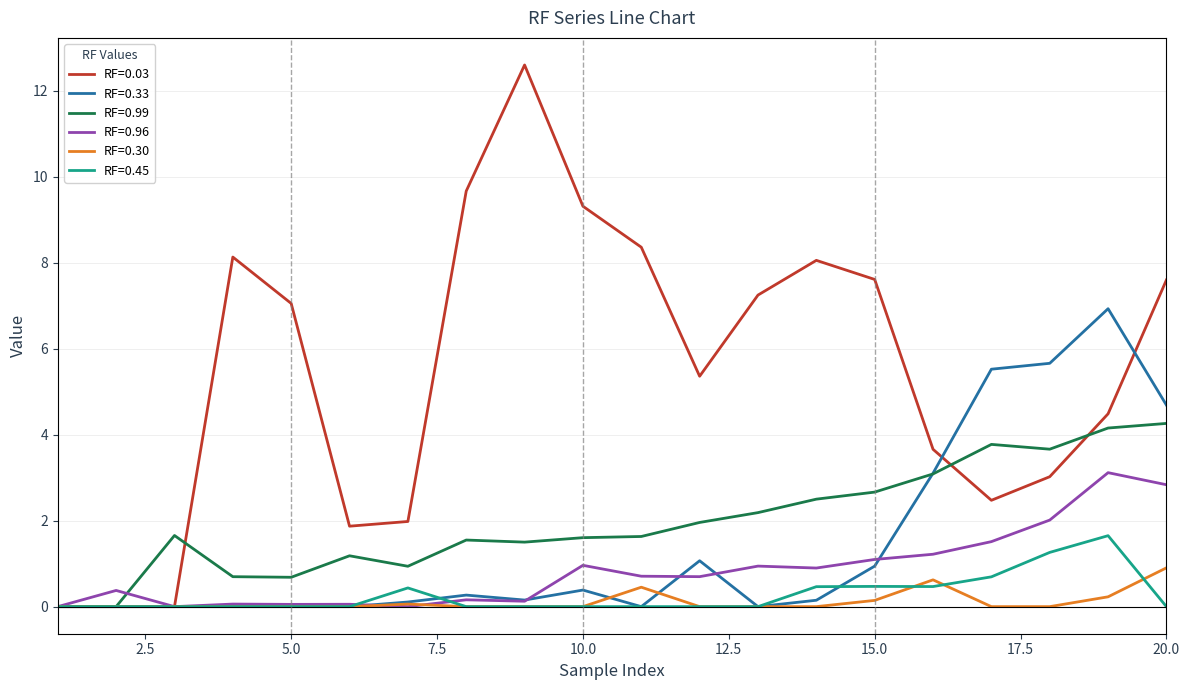

What is the difference between the second highest and minimum values in the RF=0.03 series?

9.7